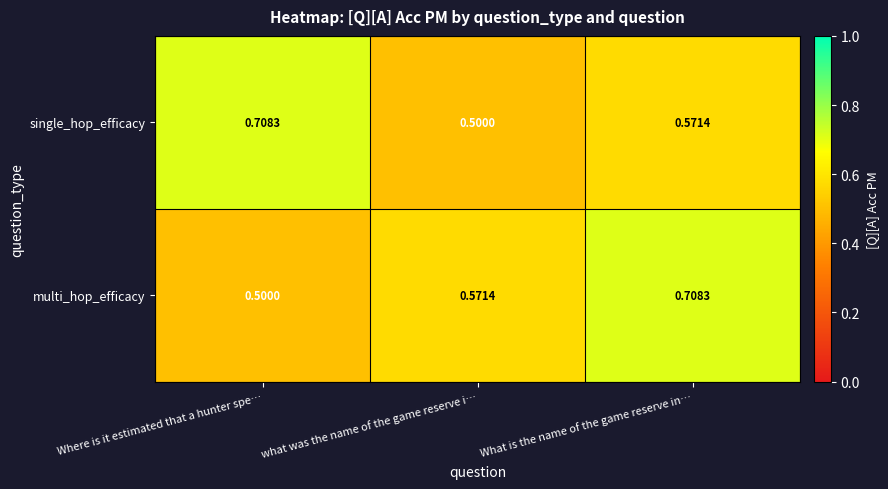

At which label does multi_hop_efficacy reach its minimum?

Where is it estimated that a hunter spe…